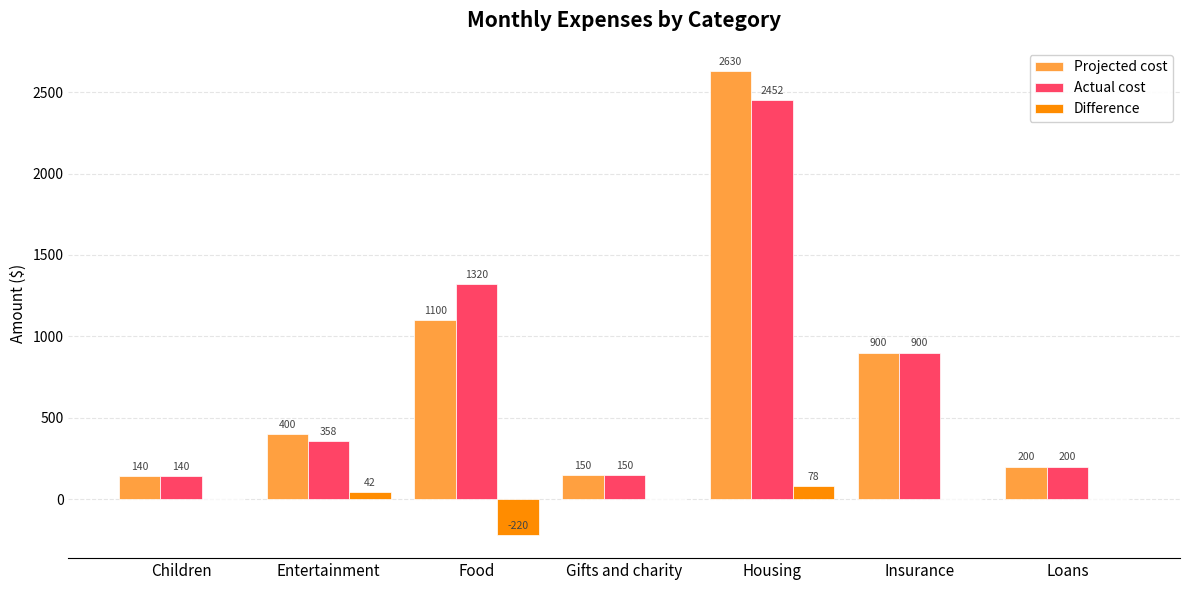

What is the total value across all series at Loans?

400